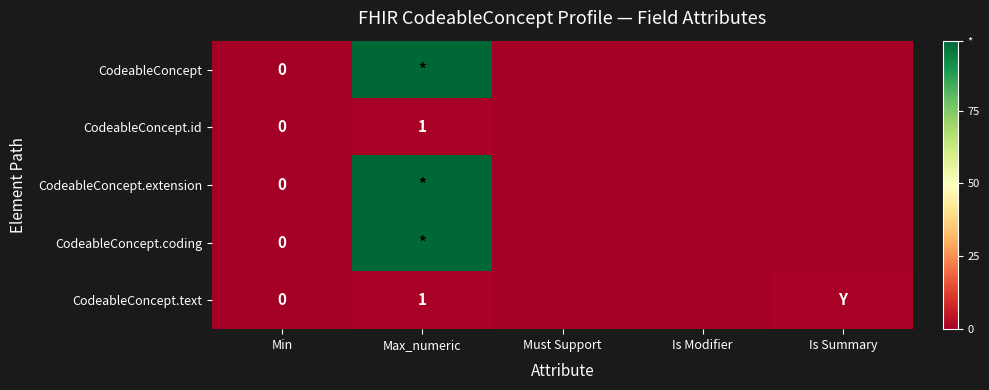

The value of CodeableConcept.id at Must Support is 0. True or false?

True